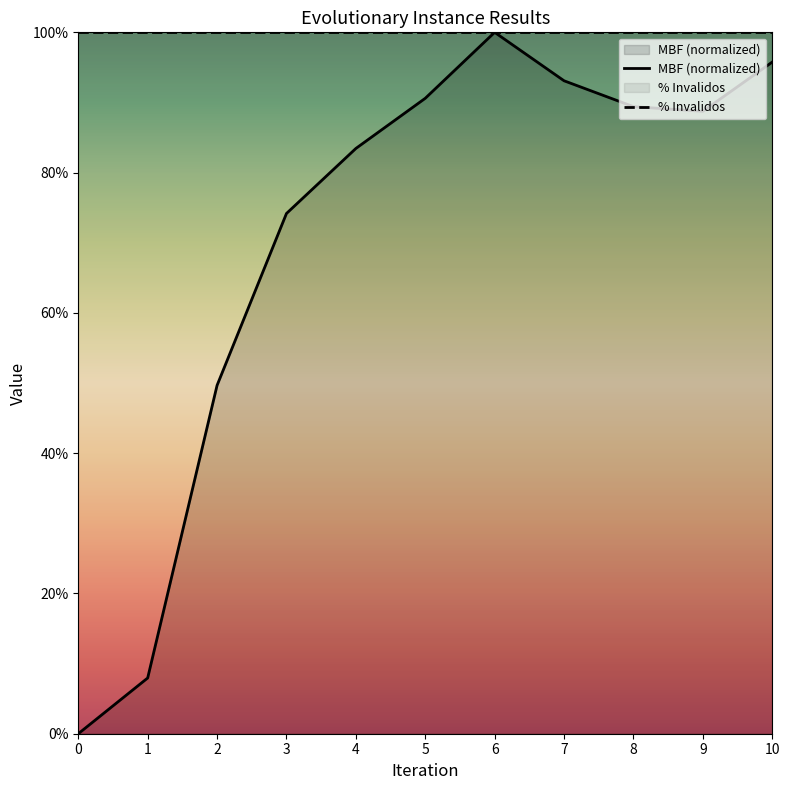

At 7, list the series in order from smallest to largest.

MBF (normalized), % Invalidos